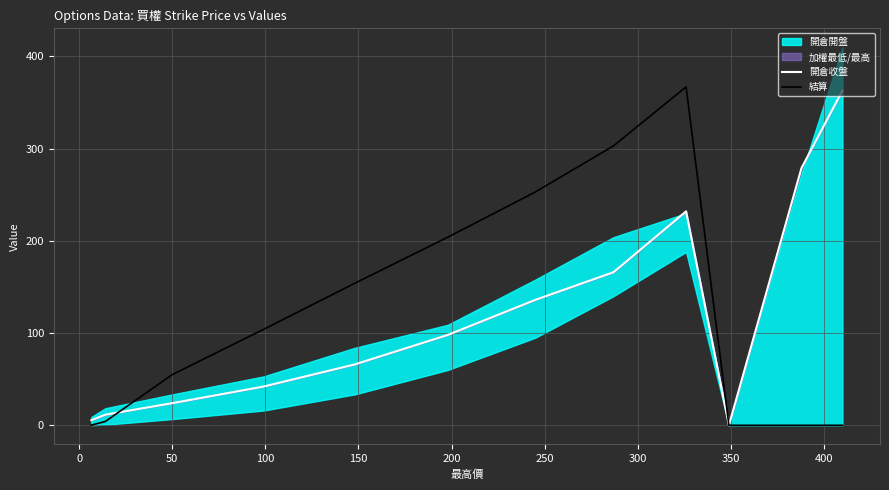

Which series has the largest total across all categories?

結算